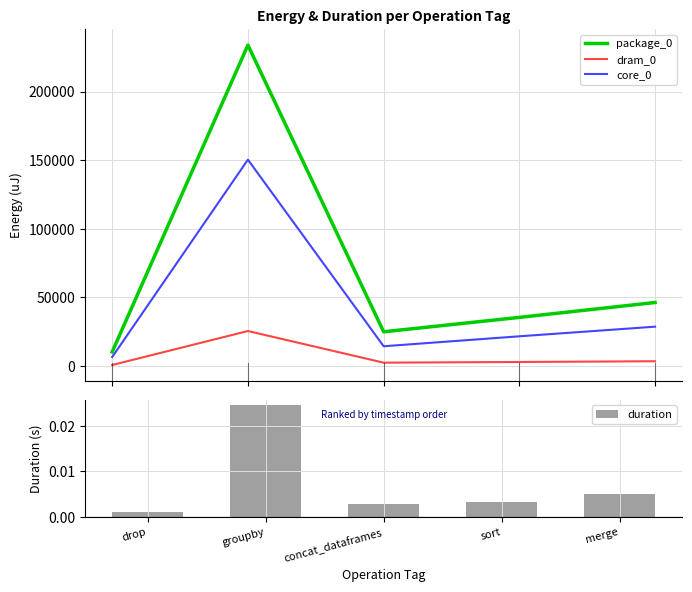

The package_0 series shows 35400.0 at sort. True or false?

True